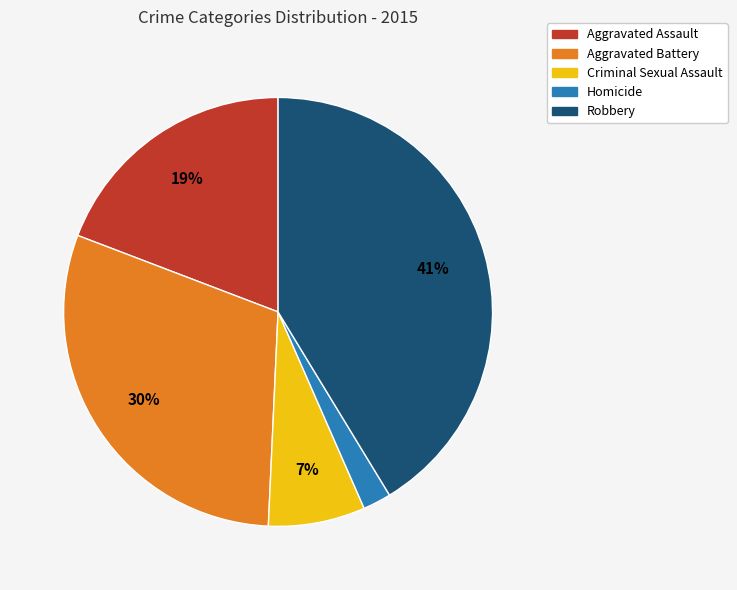

True or false: Criminal Sexual Assault accounts for 15% of the total.

False